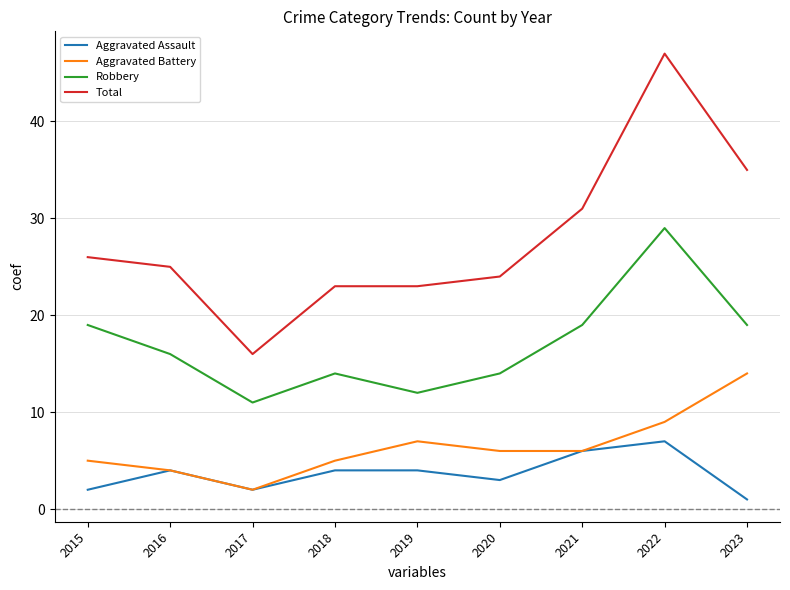

What is the total value across all series at 2017?

31